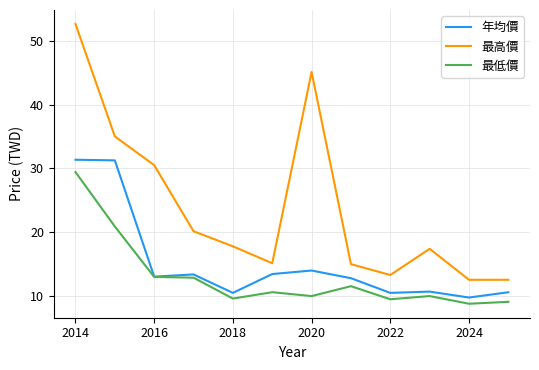

List the series in order of their overall mean, lowest first.

最低價, 年均價, 最高價